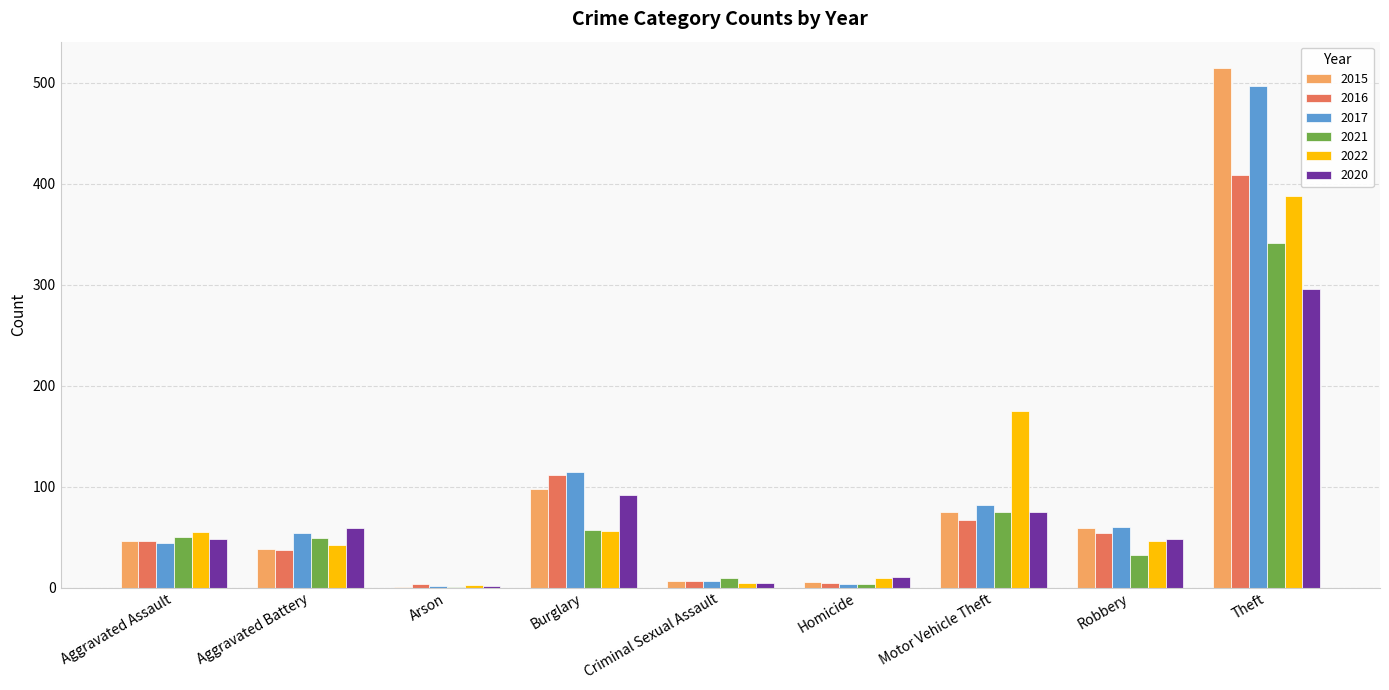

At which label does 2016 reach its peak?

Theft